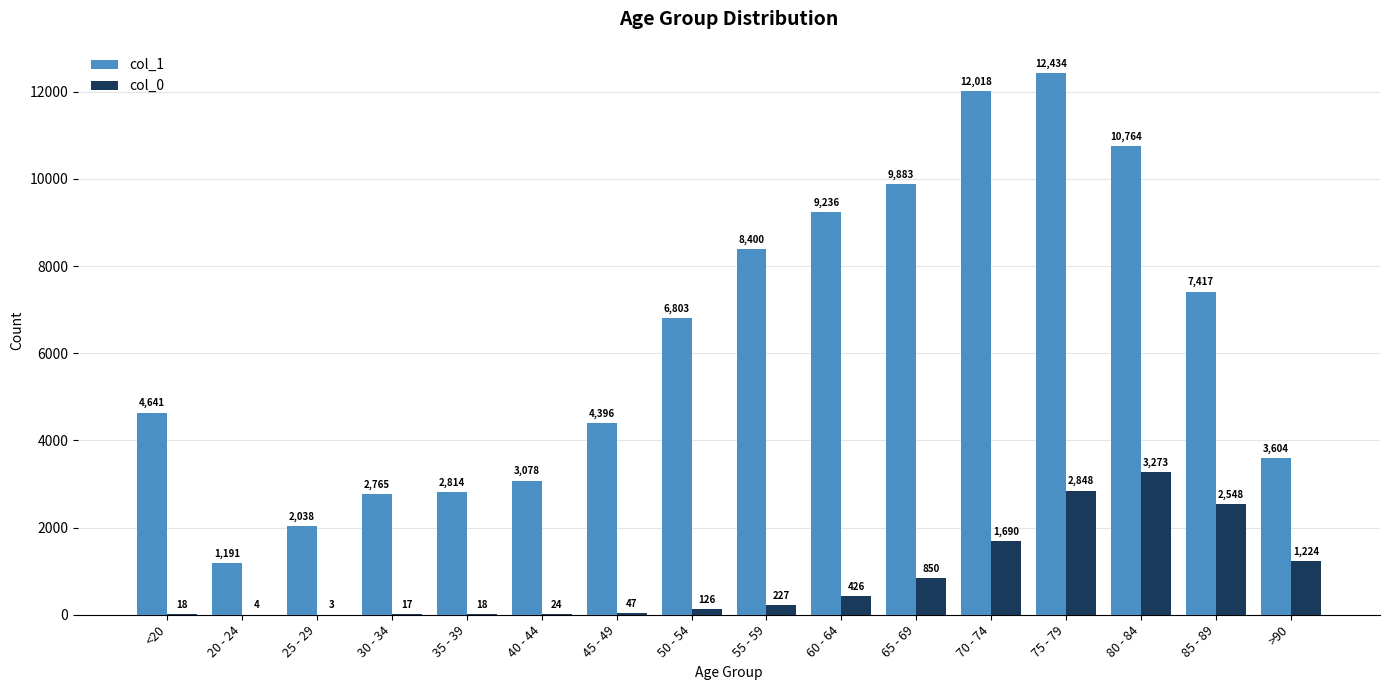

What are all the series names shown in the legend?

col_1, col_0